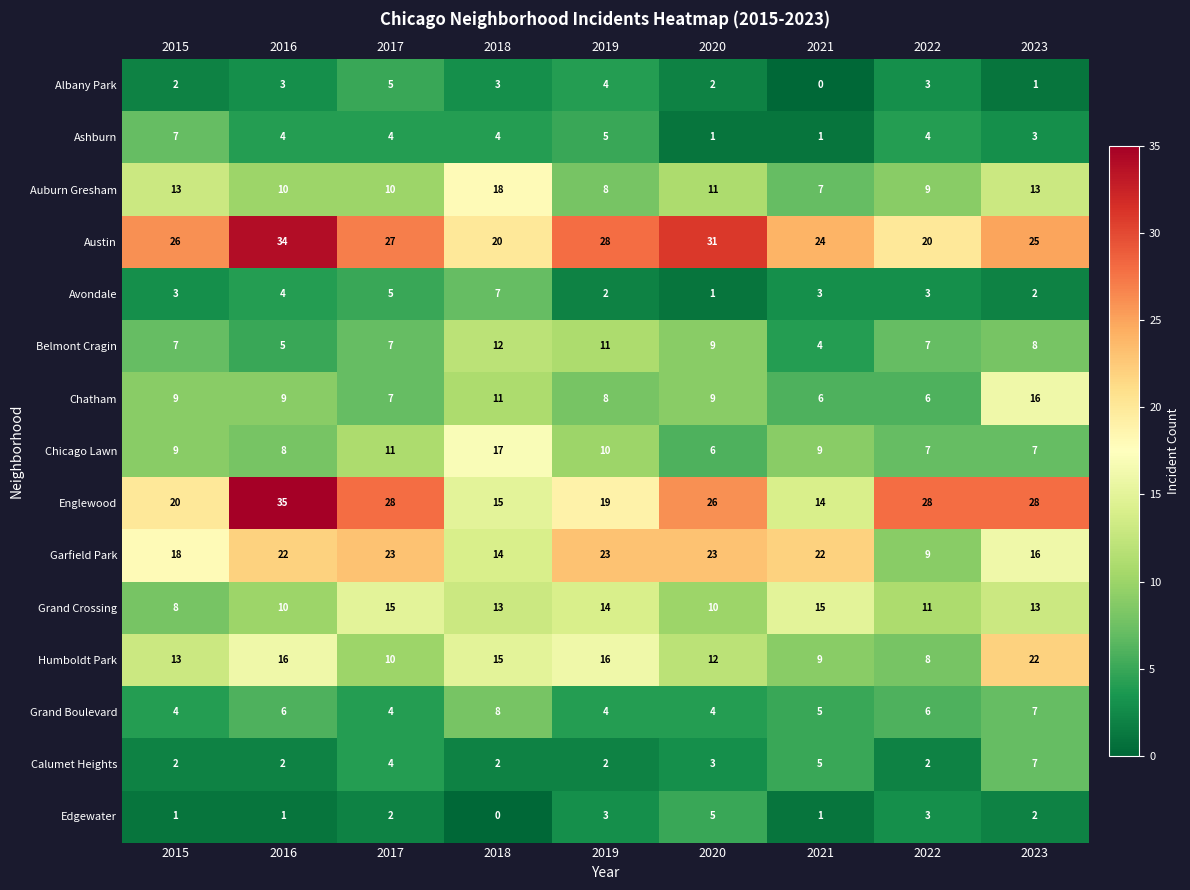

Between 2021 and 2023, which series saw the biggest shift?

Englewood